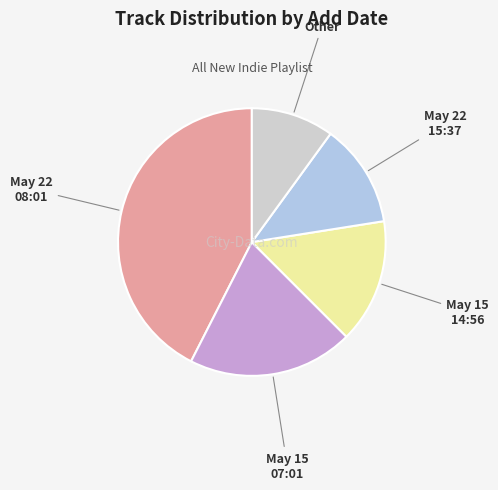

Is Other the majority of the pie?

No